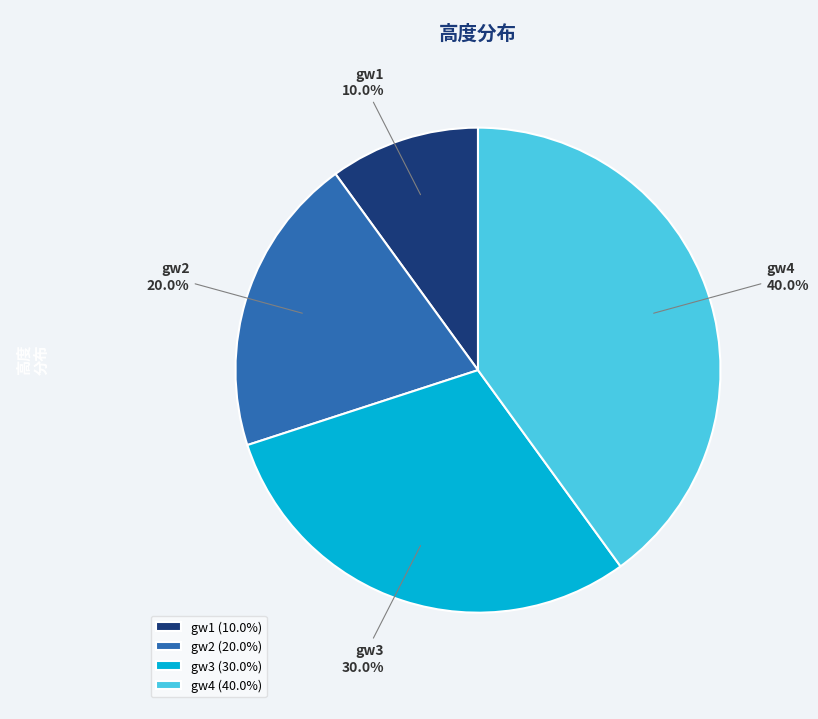

To the nearest percent, what is the average slice percentage?

25%